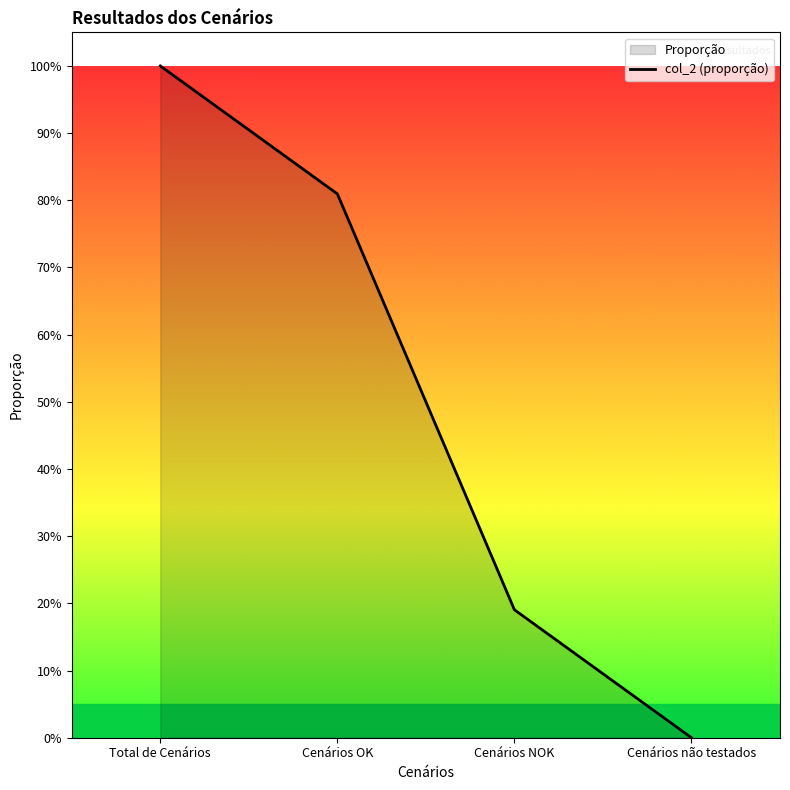

Count the number of categories in the chart.

4